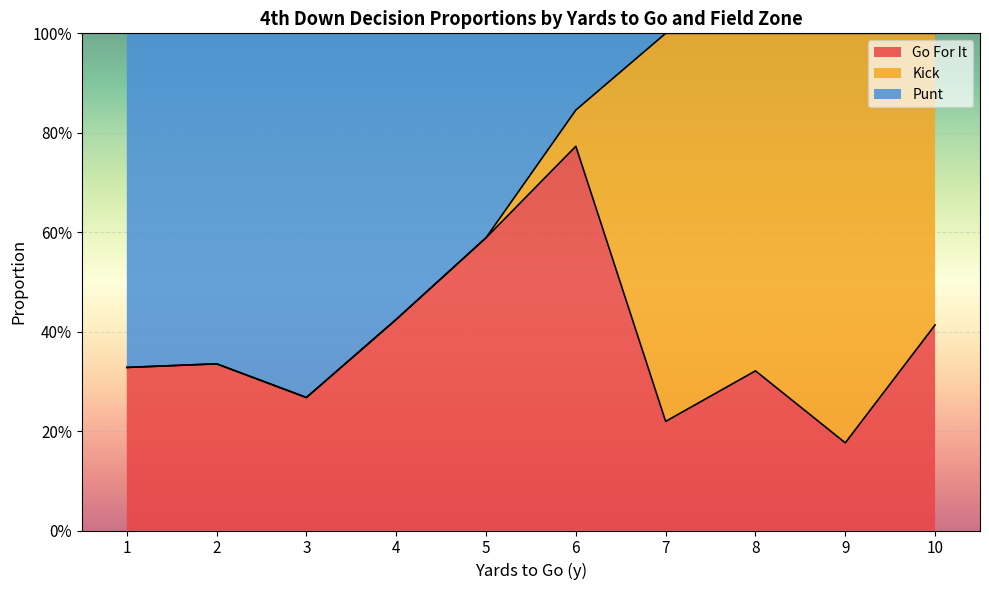

True or false: punt and gofor cross at least once.

True